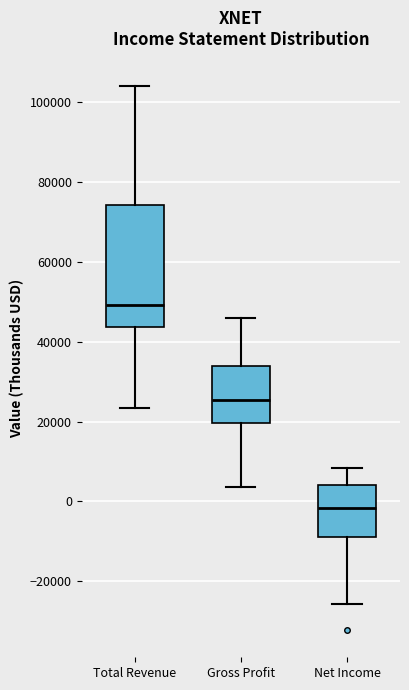

Which box has the highest median line?

Total Revenue